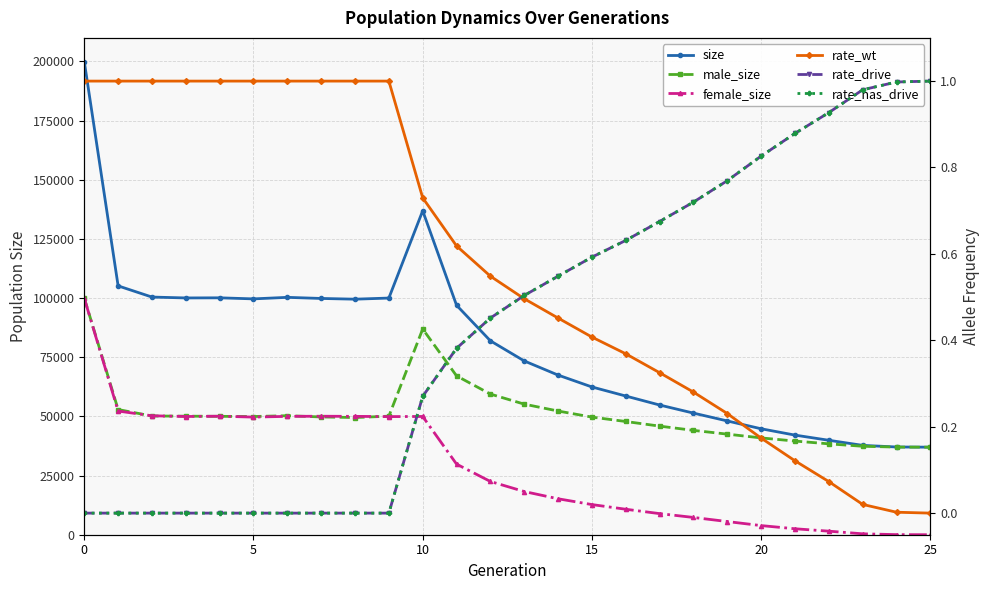

How many values in the size series exceed 81941?

12